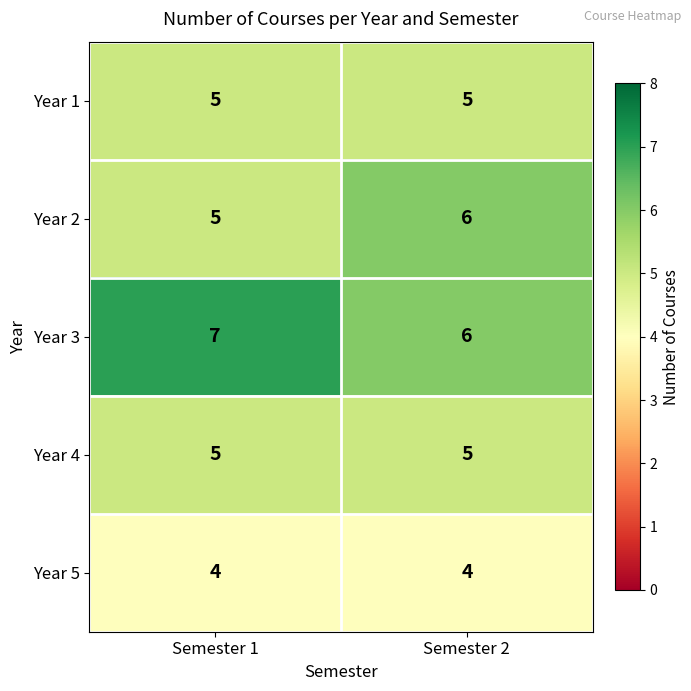

What is the minimum value shown in the chart?

4